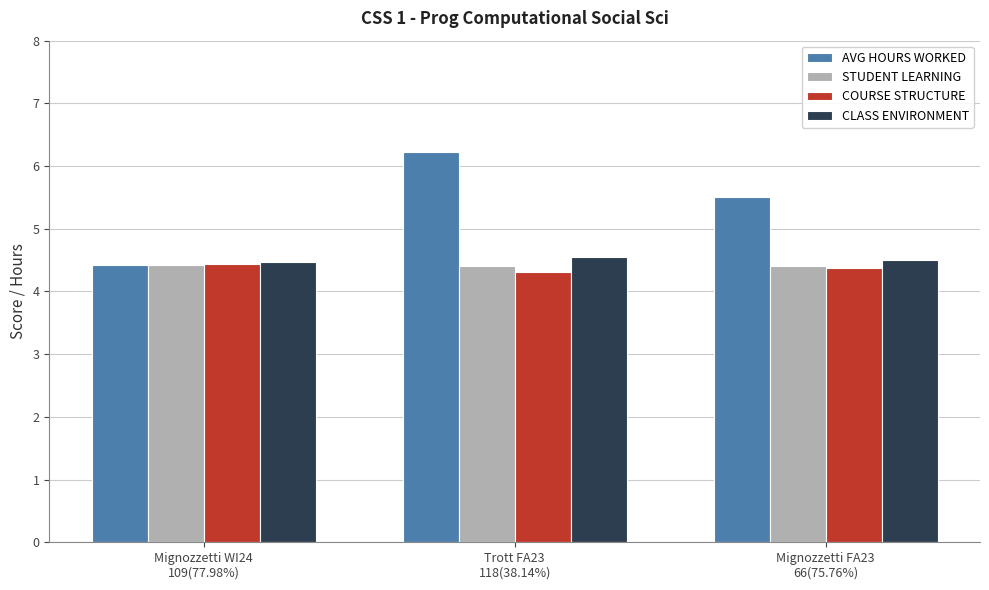

What is the maximum value shown in the chart?

6.2